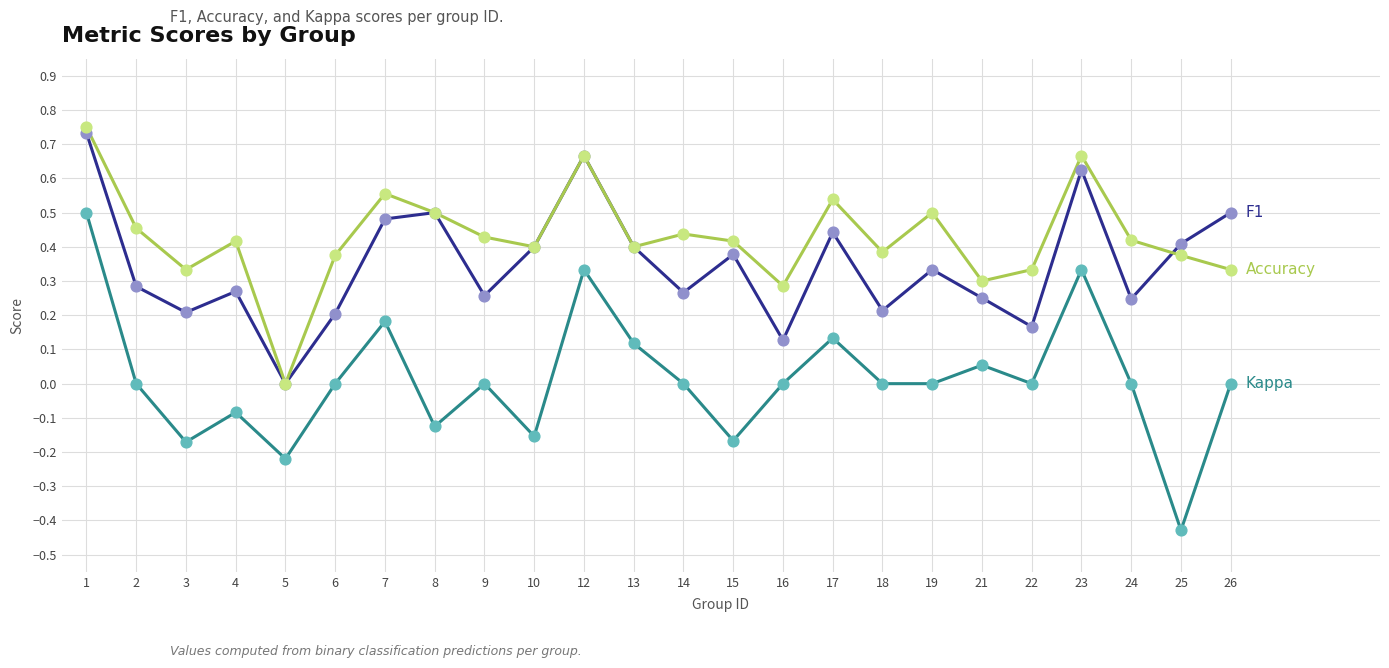

At which category does the chart reach its minimum across all series?

25